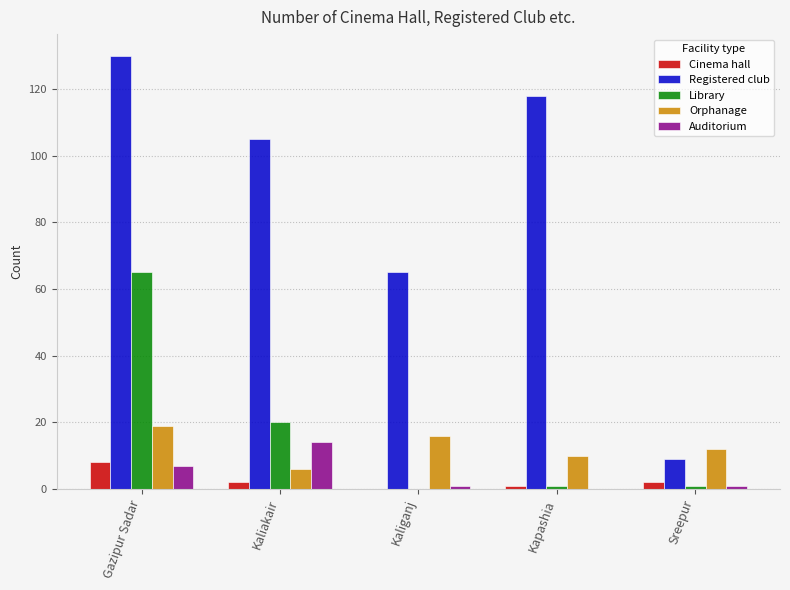

How many categories are shown in the chart?

5